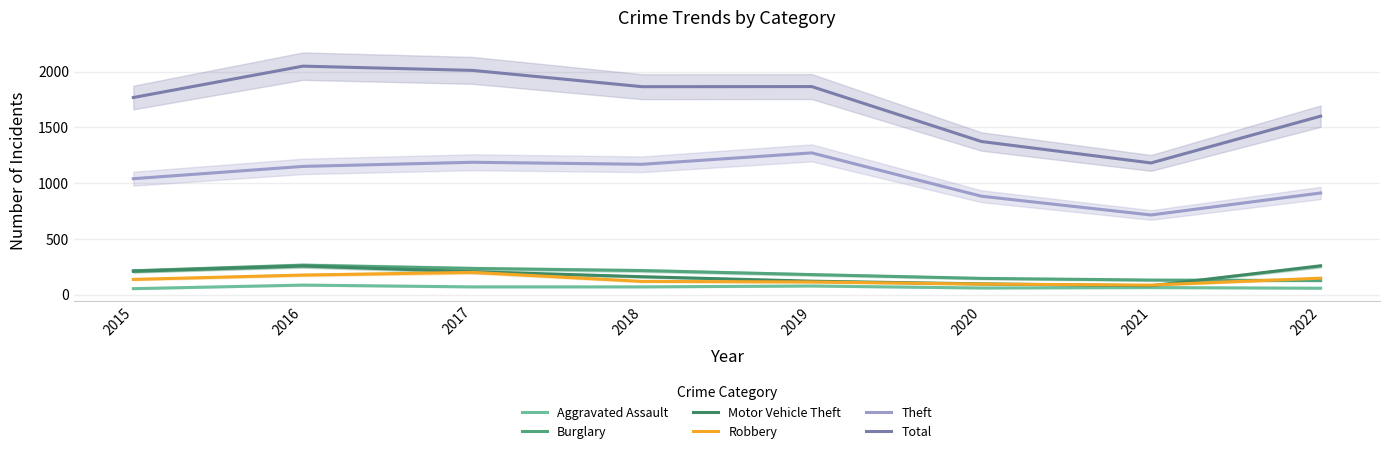

What is the sum of all Motor Vehicle Theft values?

1406